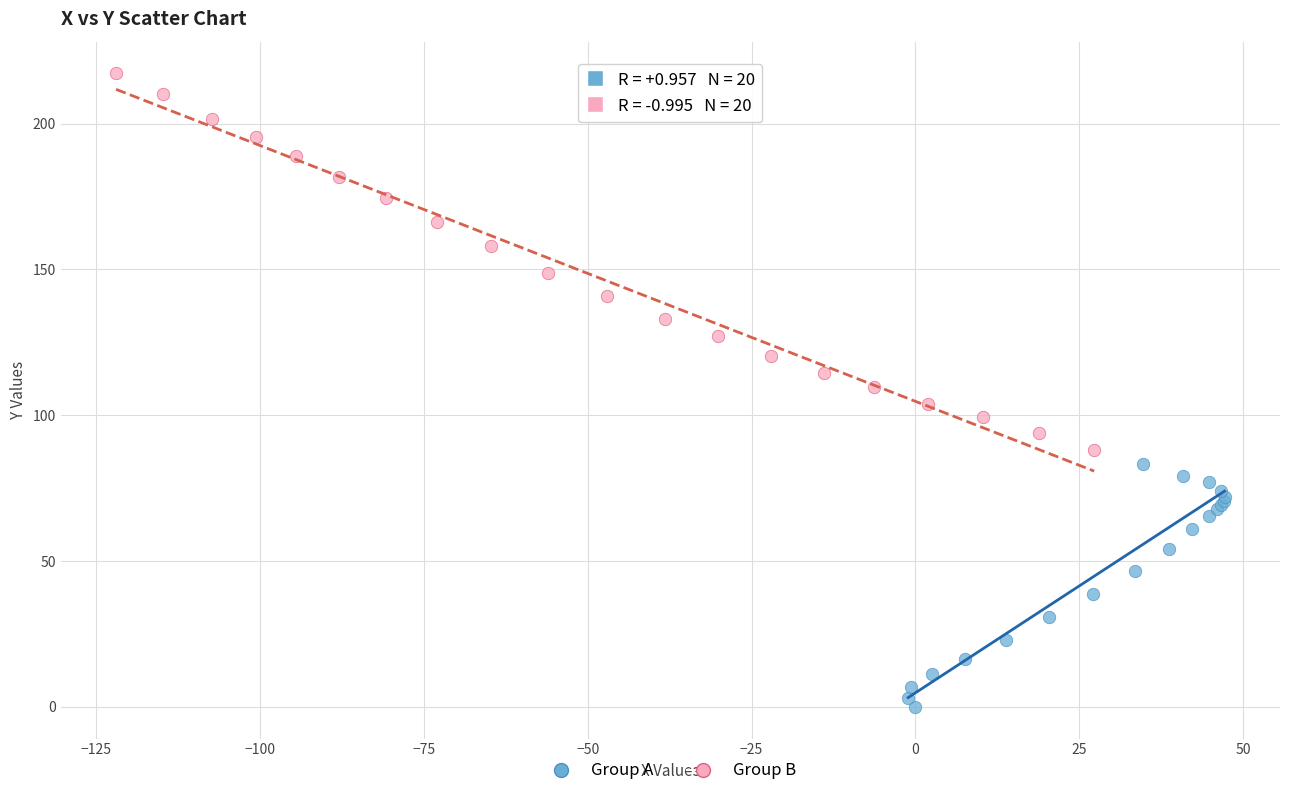

Which series reaches the minimum Y coordinate?

Group A